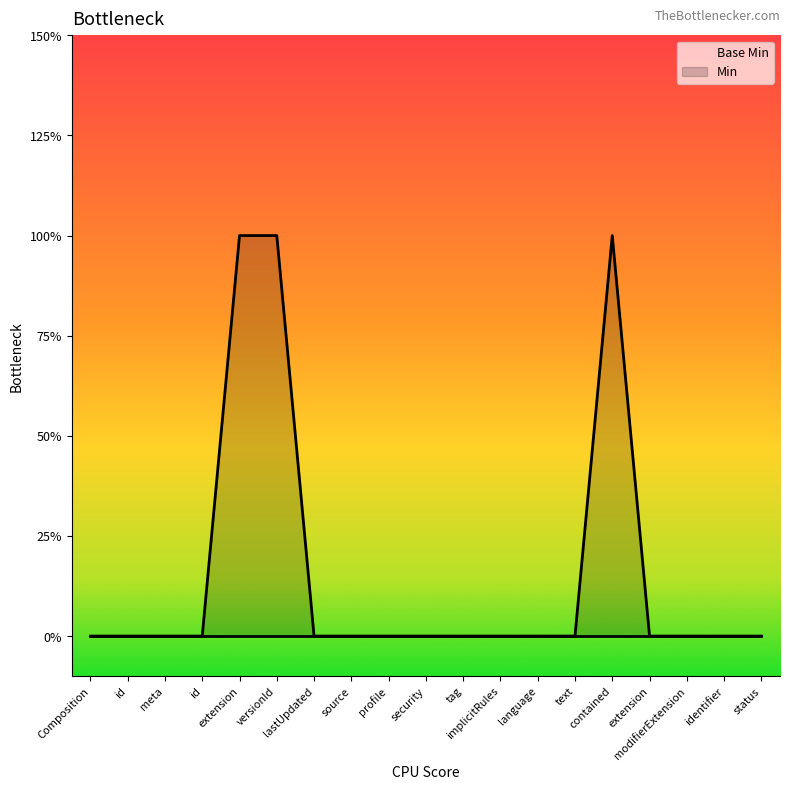

Which label corresponds to the smallest value in the chart?

Composition